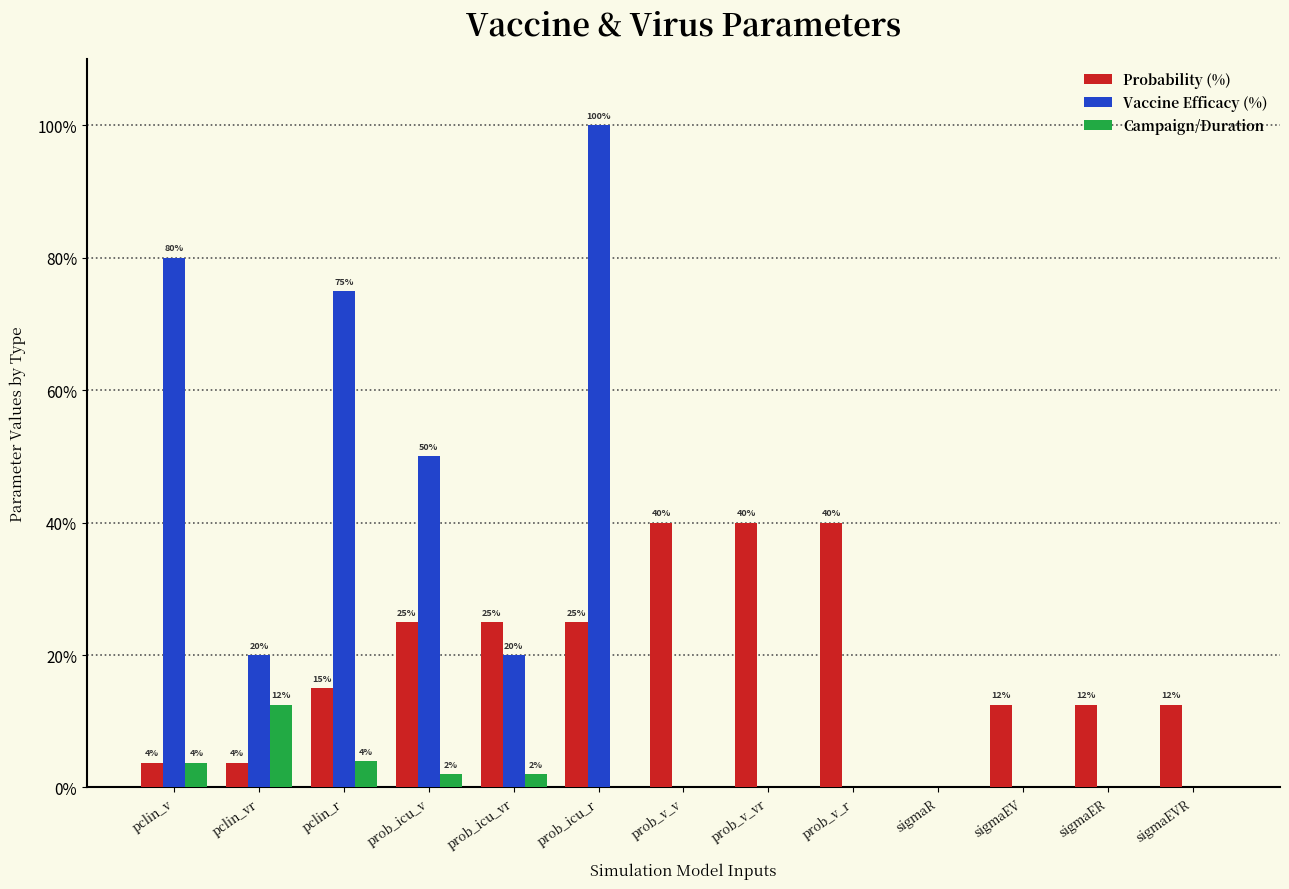

What is the highest value of the Campaign/Duration series?

12.5